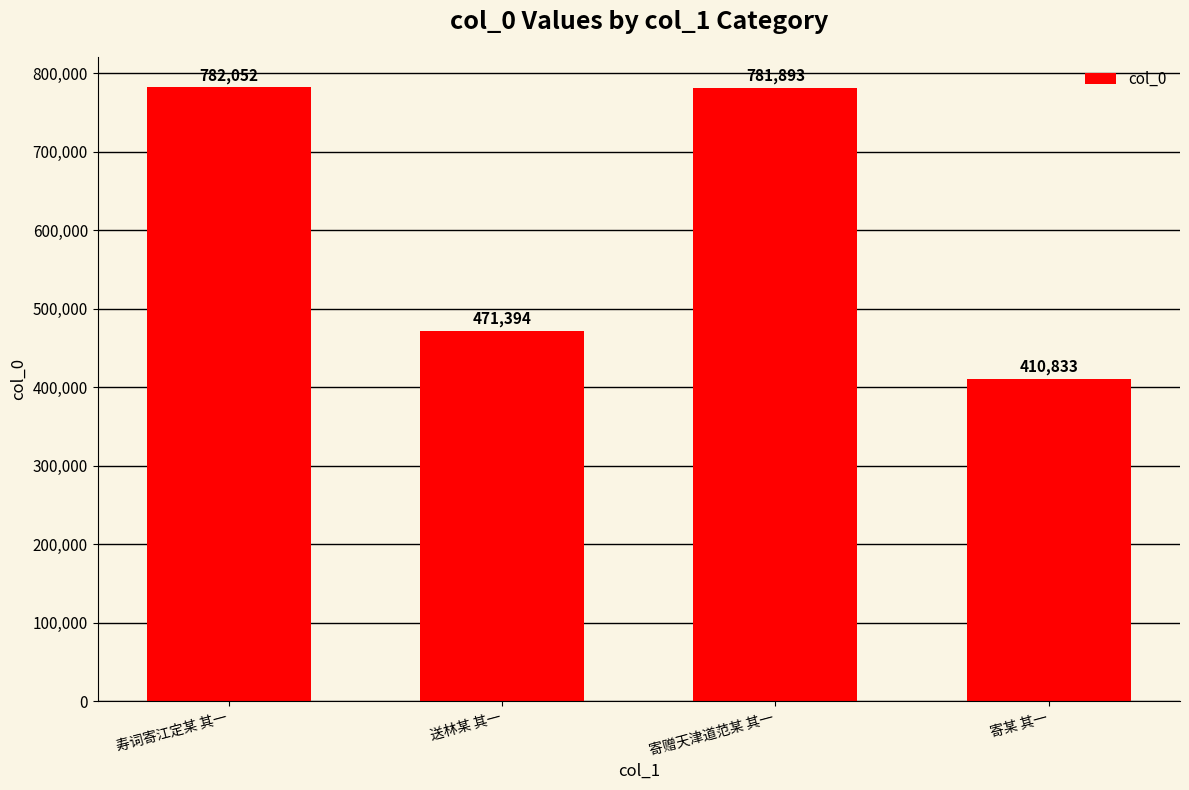

What is the greatest value displayed?

782052